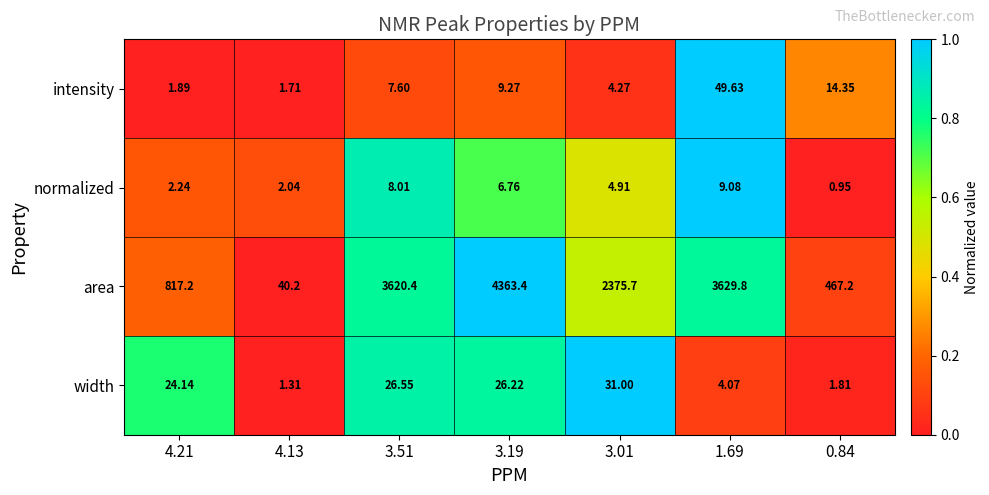

Rank the series at 4.21 from lowest to highest value.

intensity, normalized, width, area